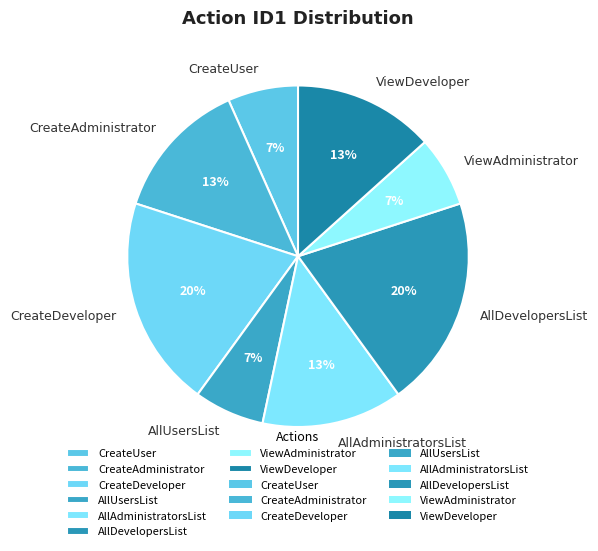

True or false: AllAdministratorsList accounts for 13% of the total.

True